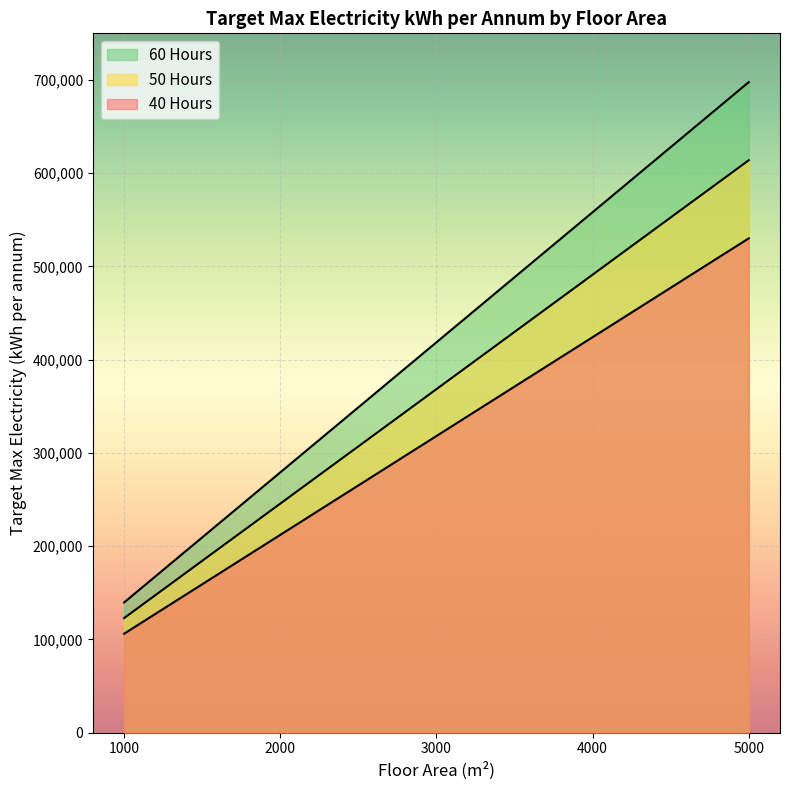

What is the difference between the second highest and second lowest values in the 40 Hours series?

212042